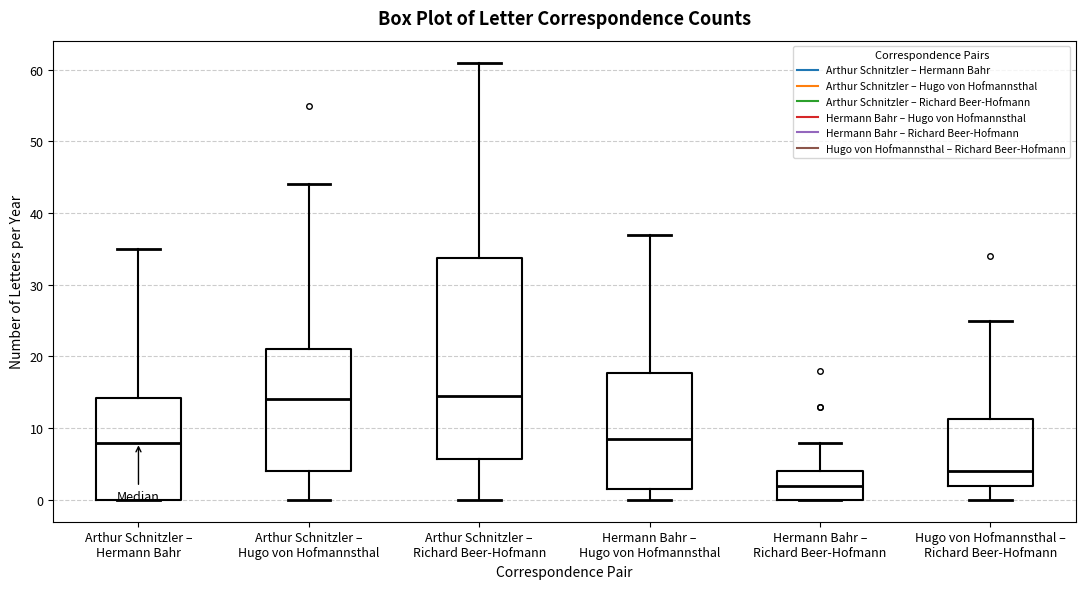

Reading left to right, read every box against the y-axis: the position of its median line, the range the box covers, and the ends of its whiskers. The values are not printed on the chart, so give them approximately, as read against the axis.

Arthur Schnitzler – Hermann Bahr: median 8, box 0 to 14, whiskers 0 to 35
Arthur Schnitzler – Hugo von Hofmannsthal: median 14, box 4 to 21, whiskers 0 to 44
Arthur Schnitzler – Richard Beer-Hofmann: median 15, box 6 to 34, whiskers 0 to 61
Hermann Bahr – Hugo von Hofmannsthal: median 9, box 2 to 18, whiskers 0 to 37
Hermann Bahr – Richard Beer-Hofmann: median 2, box 0 to 4, whiskers 0 to 8
Hugo von Hofmannsthal – Richard Beer-Hofmann: median 4, box 2 to 11, whiskers 0 to 25